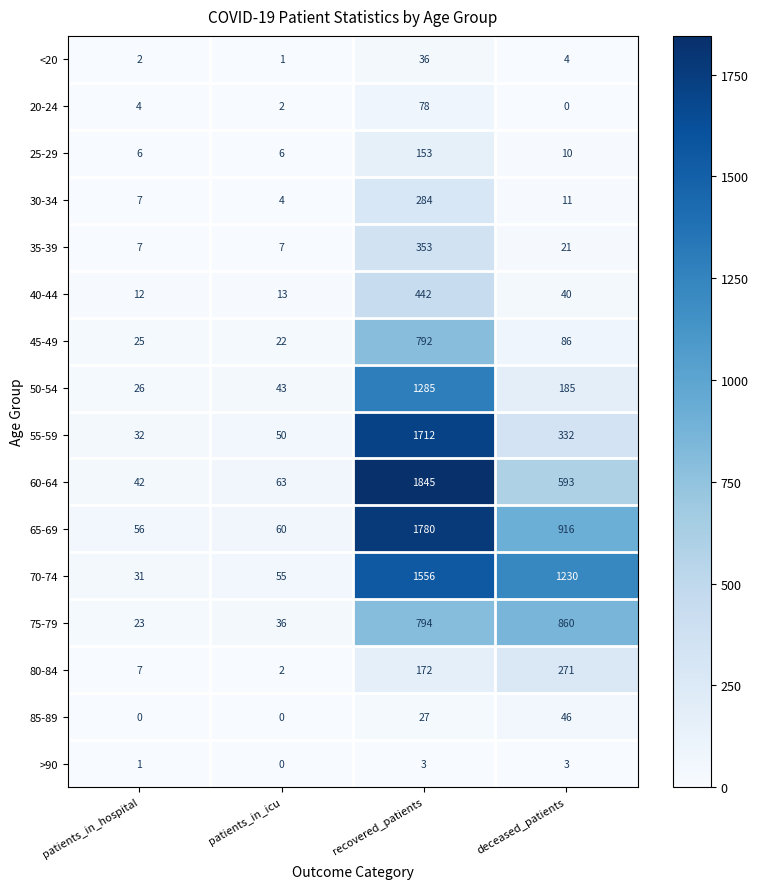

How many values in the 85-89 series are below 27?

2